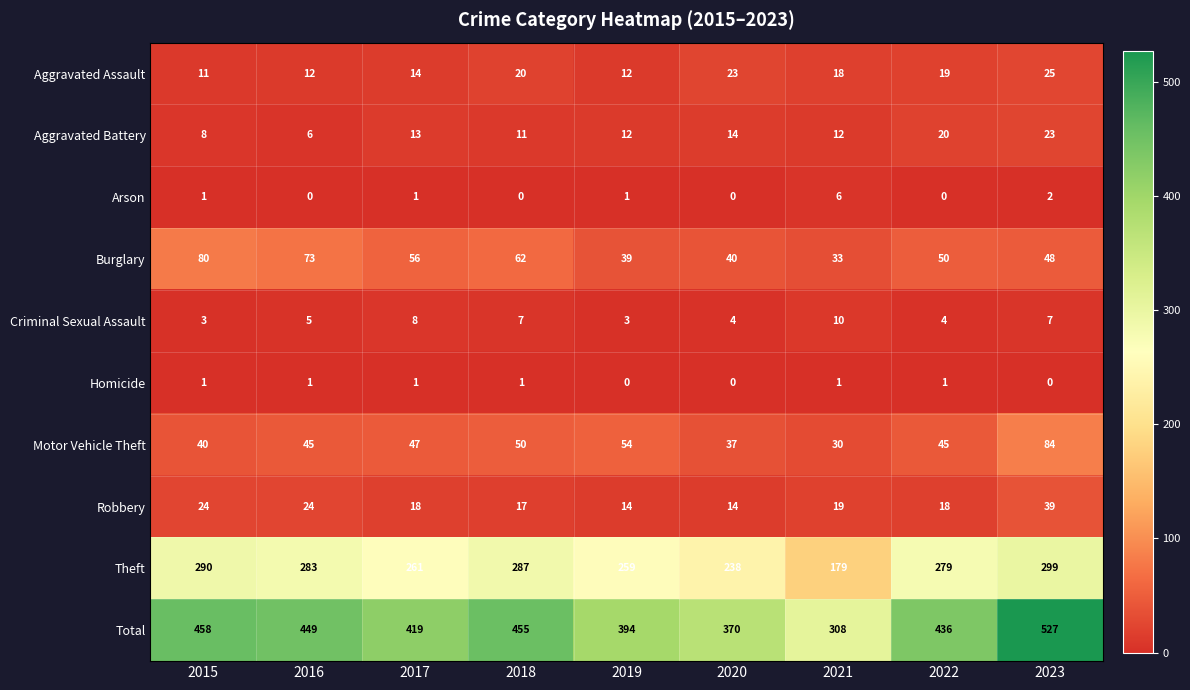

Rank the series by their maximum value, from highest to lowest.

Total, Theft, Motor Vehicle Theft, Burglary, Robbery, Aggravated Assault, Aggravated Battery, Criminal Sexual Assault, Arson, Homicide